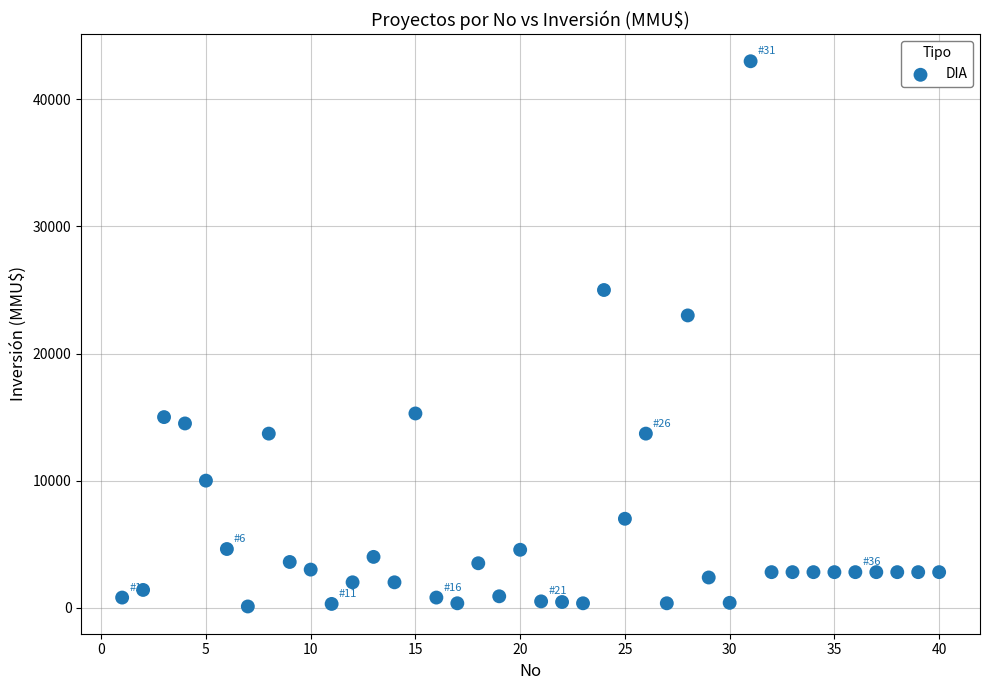

What Y value in the scatter plot is closest to 21550?

23000